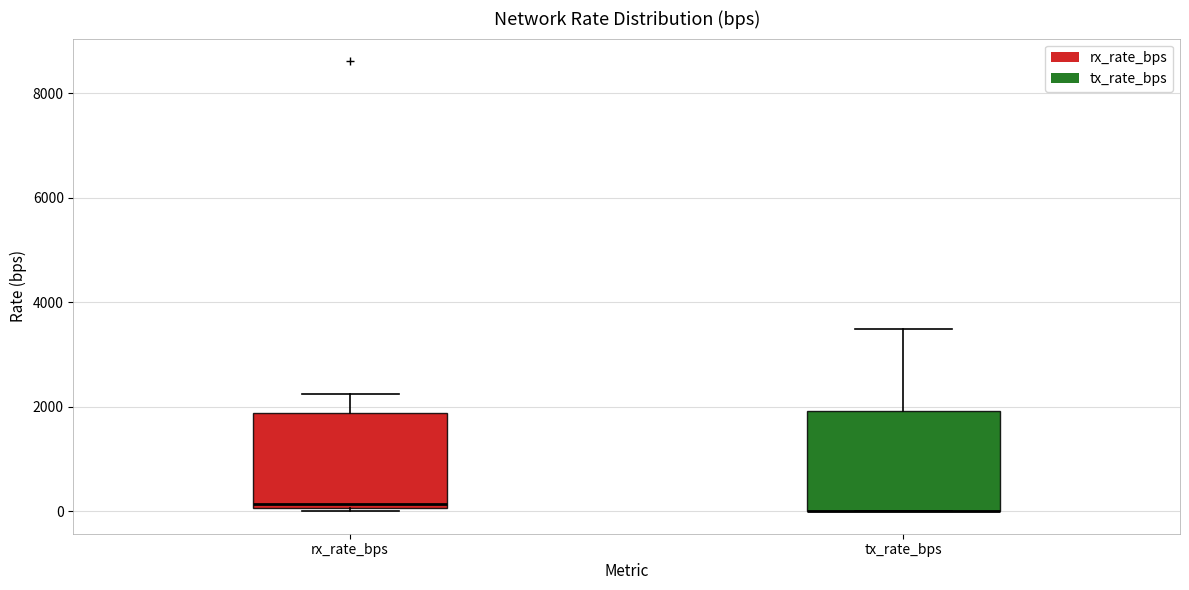

Where does the upper whisker of the box for rx_rate_bps end on the y-axis? The values are not printed on the chart, so give them approximately, as read against the axis.

2200